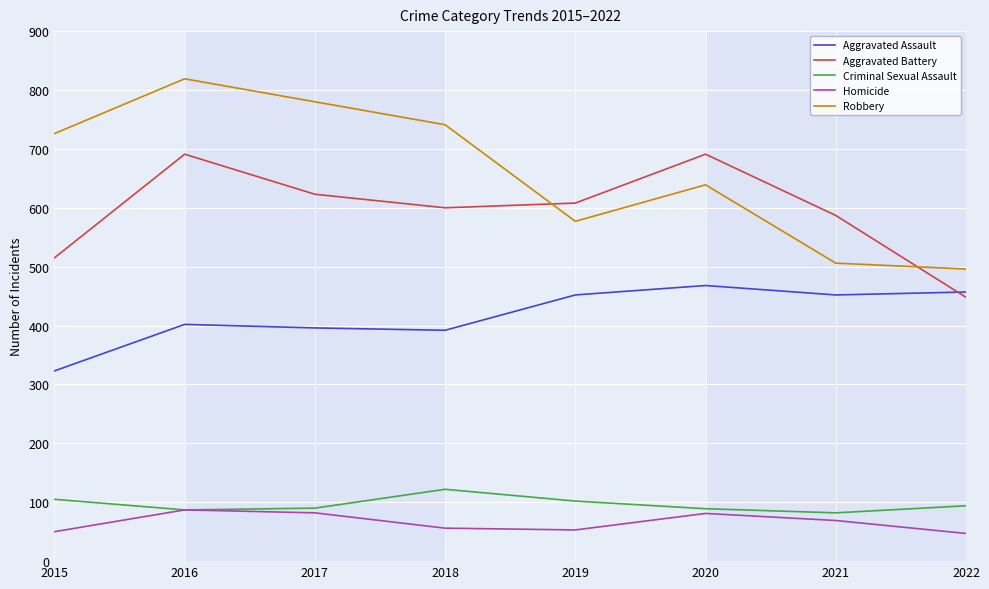

Which series has the largest range (max minus min)?

Robbery